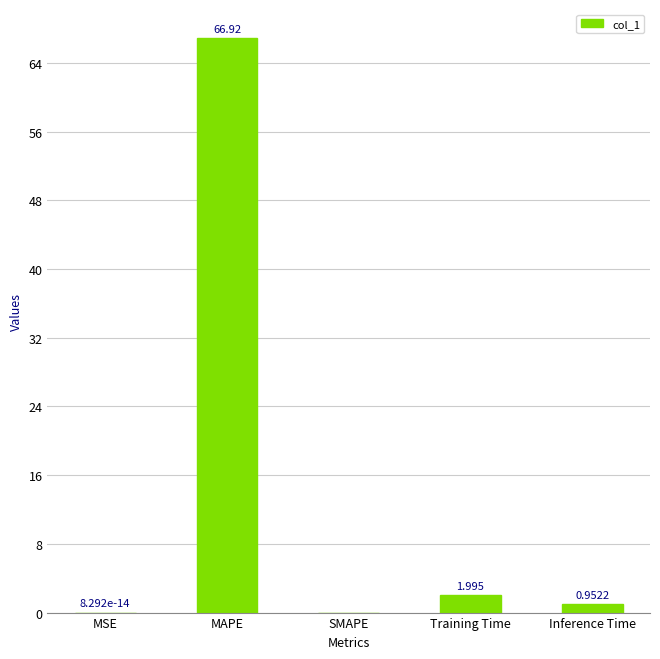

Between Inference Time and MSE, which is larger?

Inference Time